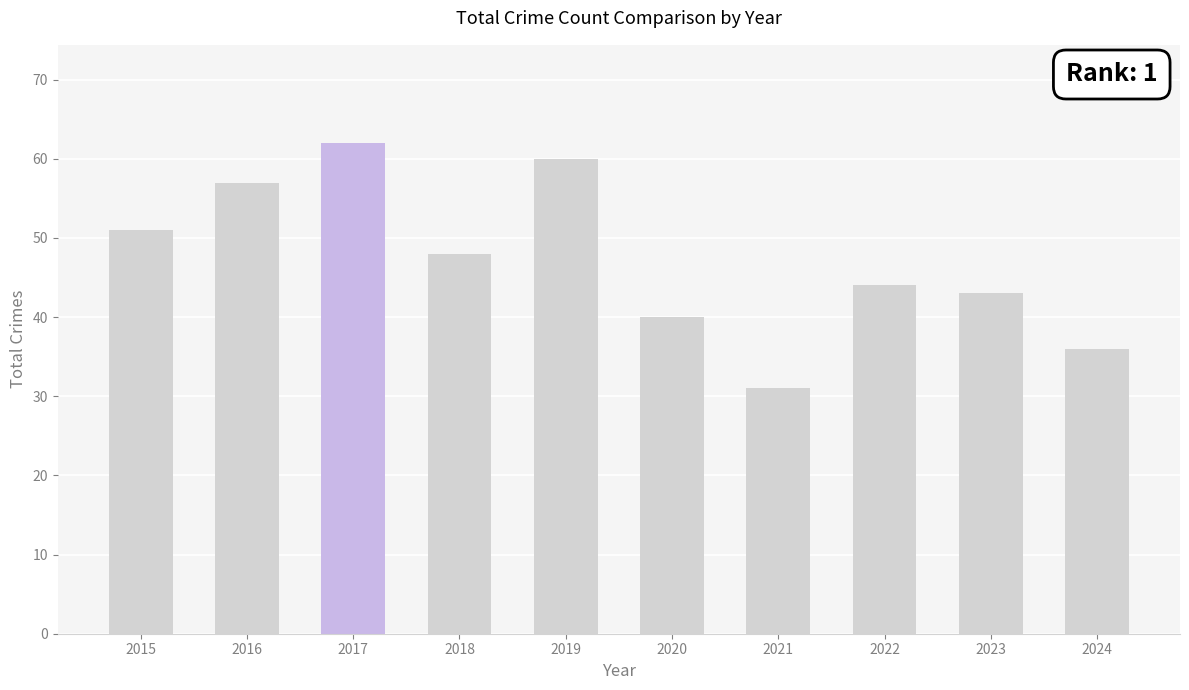

Reading left to right, transcribe all the data shown in this chart.

51	57	62	48	60	40	31	44	43	36